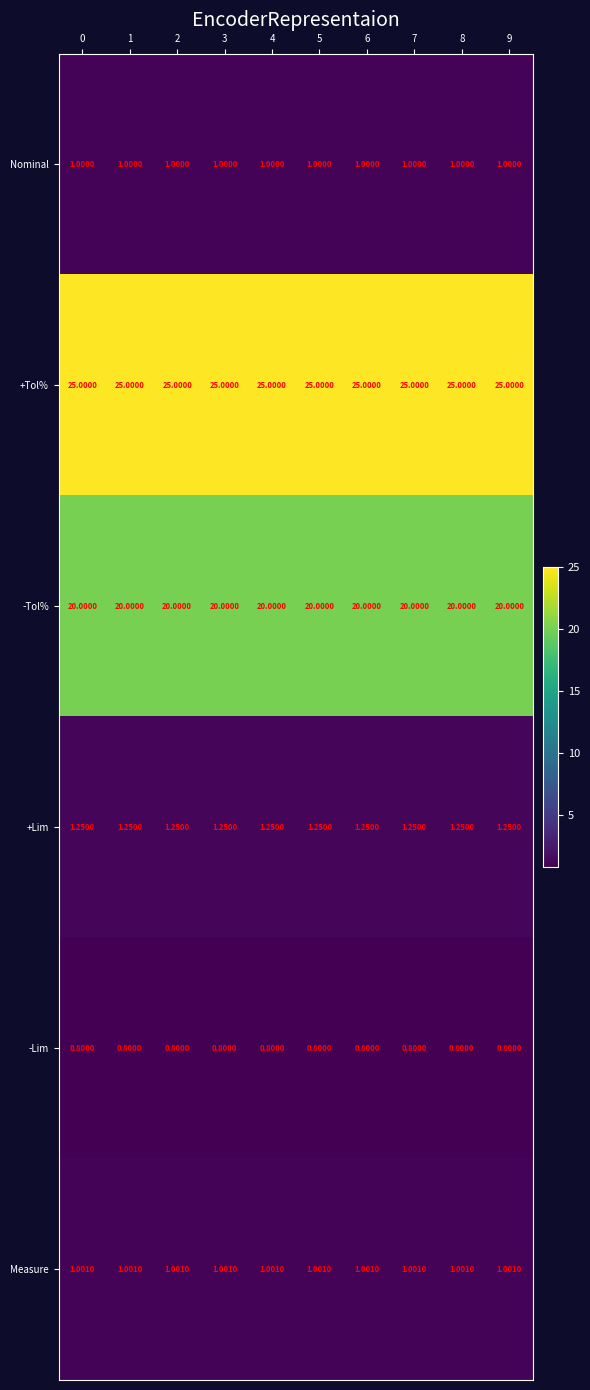

Is the value of Nominal at 5 greater than the value of +Tol% at 3?

No